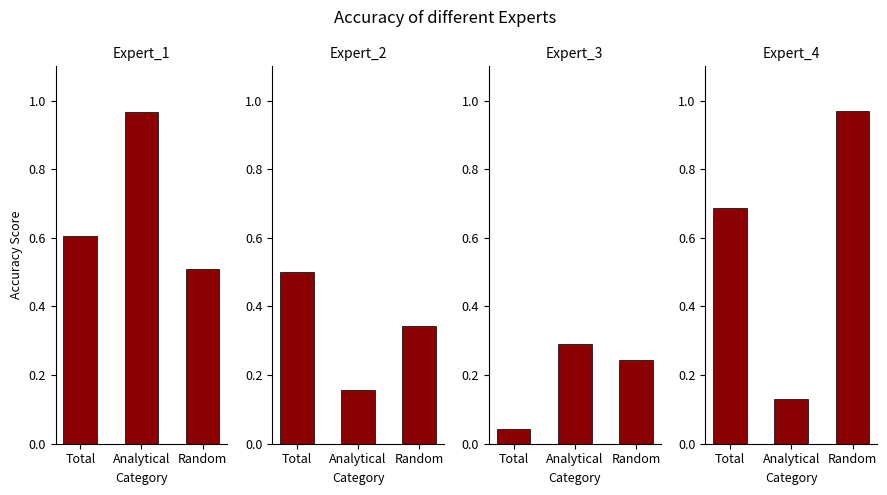

Is the value of Expert_3 at Analytical greater than the value of Expert_1 at Random?

No